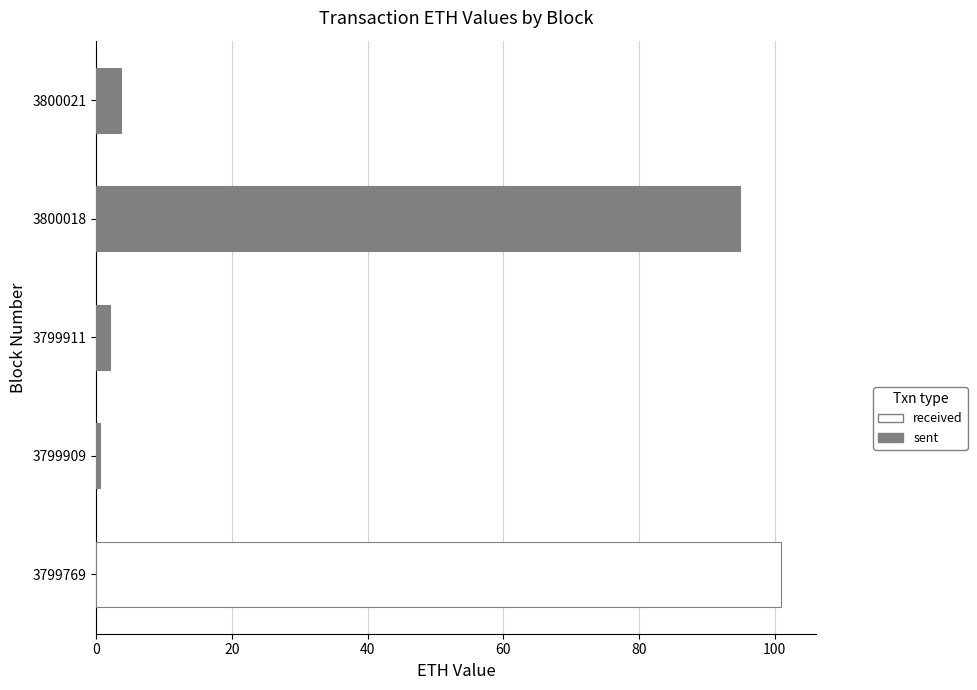

Which series has the widest spread of values?

received